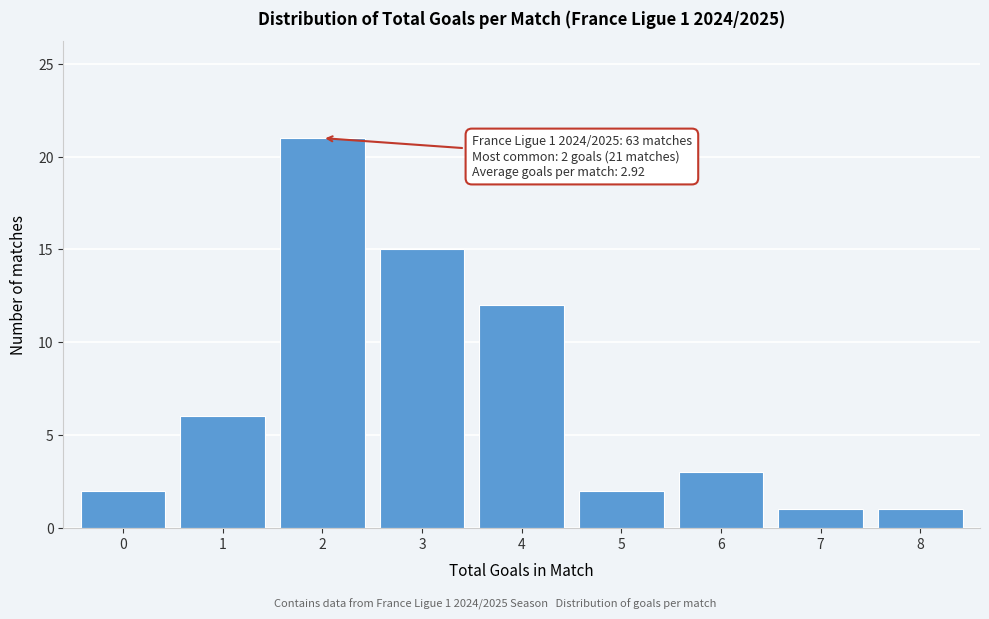

Reading left to right, transcribe all the data shown in this chart.

0=2	1=6	2=21	3=15	4=12	5=2	6=3	7=1	8=1